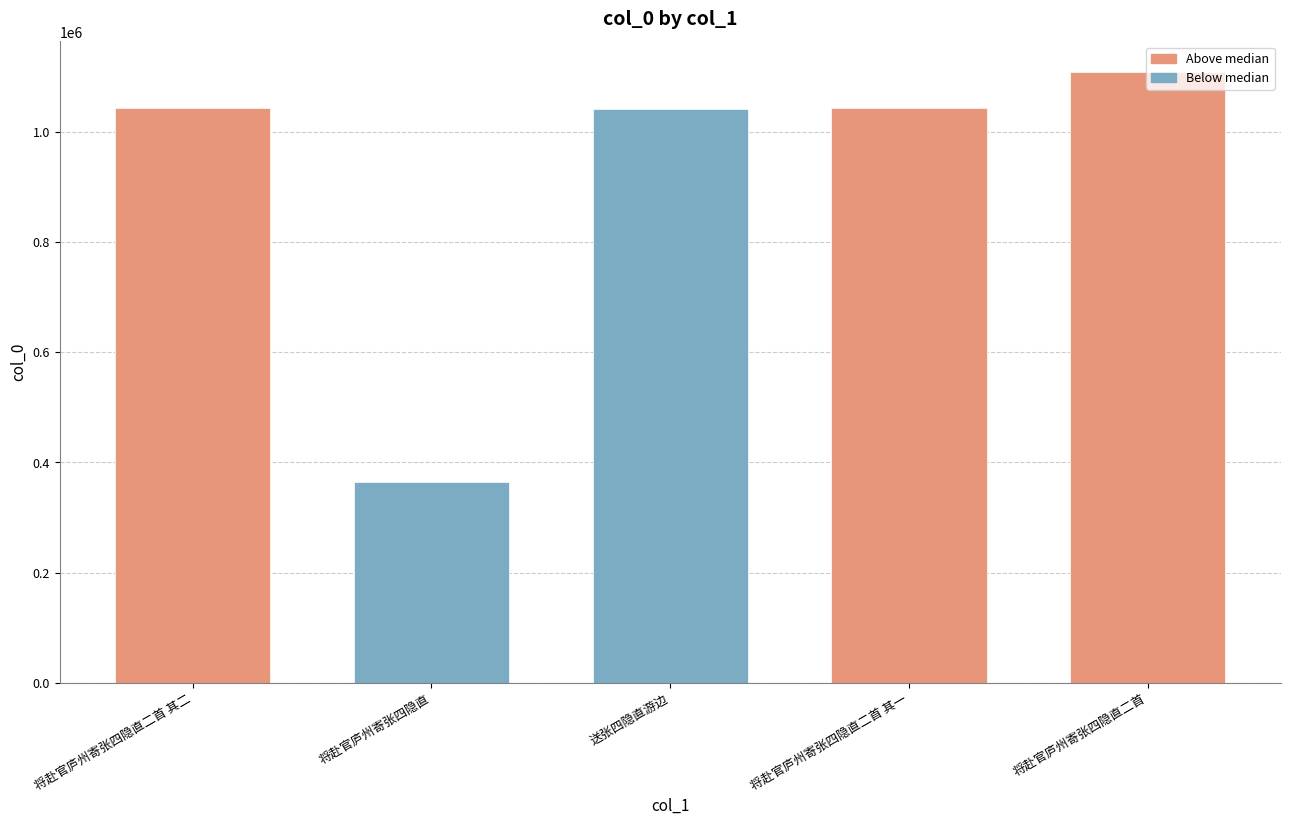

What is the label of the 5th bar from the right?

将赴官庐州寄张四隐直二首 其二